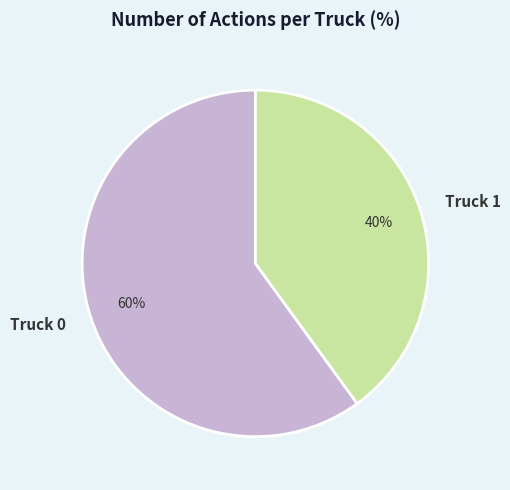

To the nearest percent, what is the average slice percentage?

50%